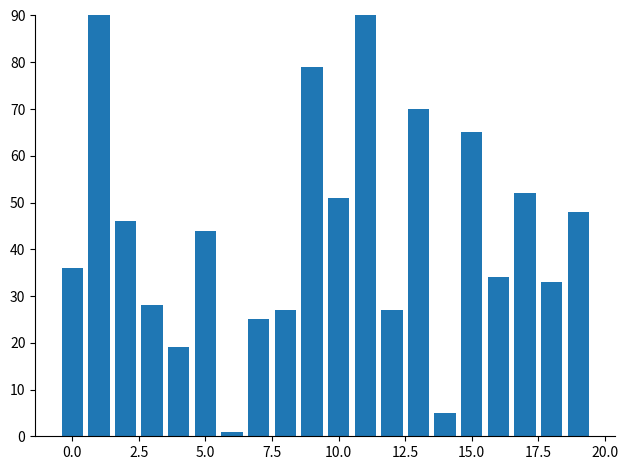

What is the difference between the second highest and second lowest values?

98